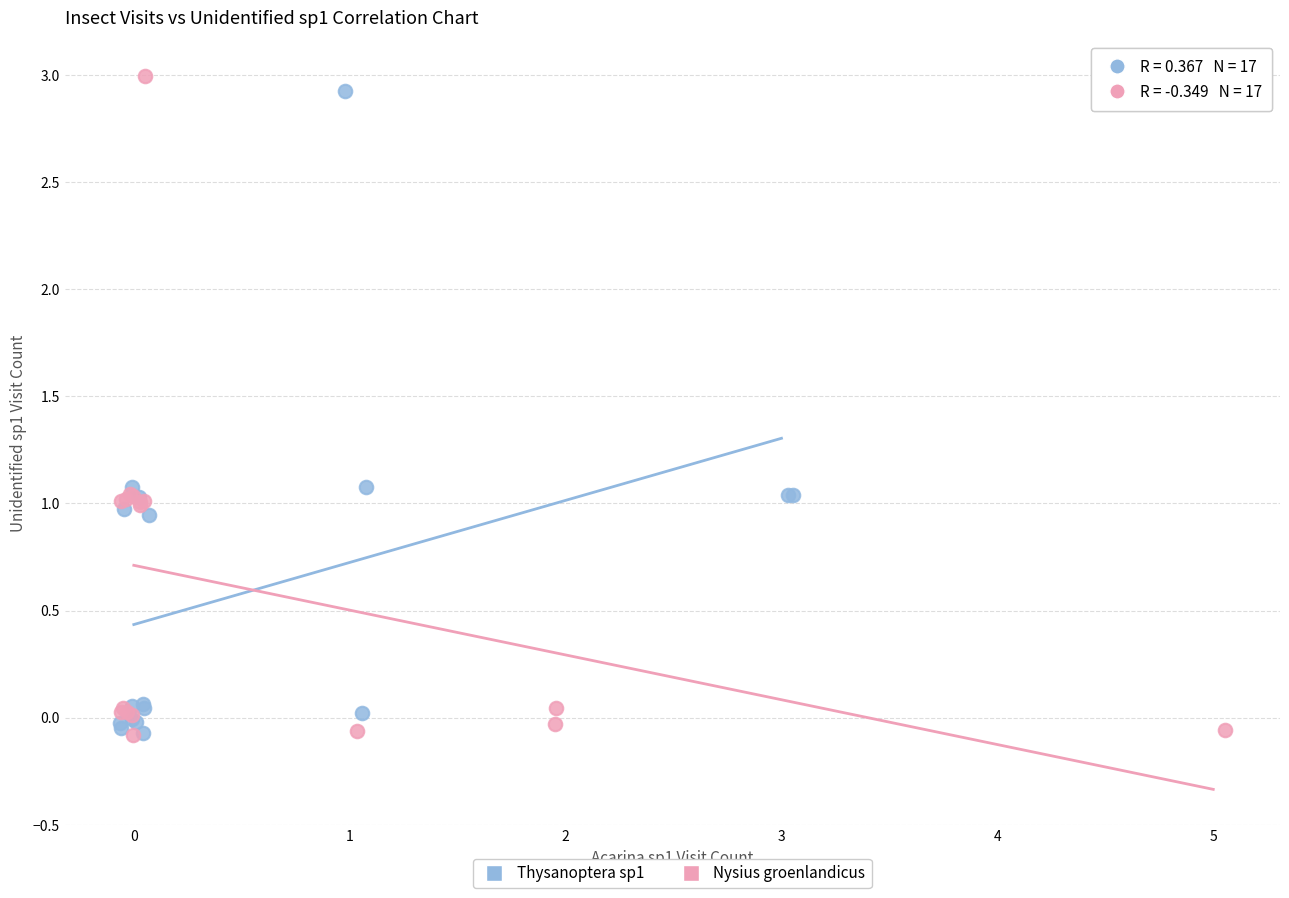

What are all the series names shown in the legend?

Thysanoptera sp1, Nysius groenlandicus